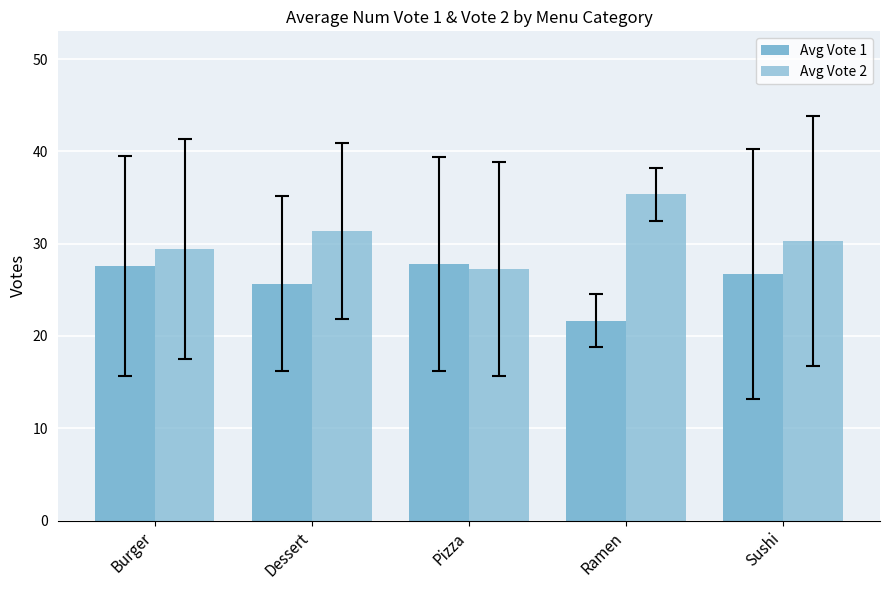

How many bars are there in each group?

2